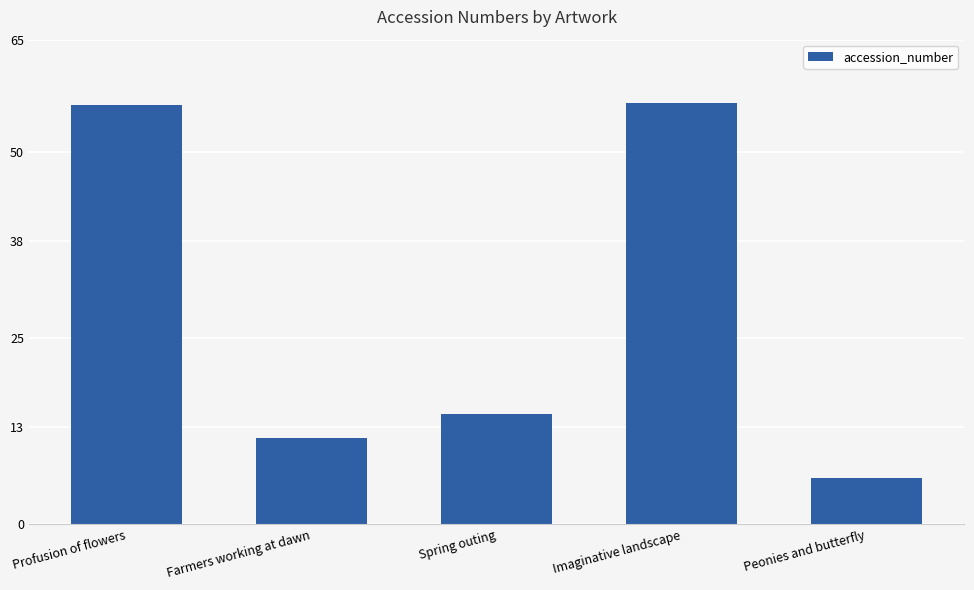

Is it true that the value at Imaginative landscape is 25.9?

False